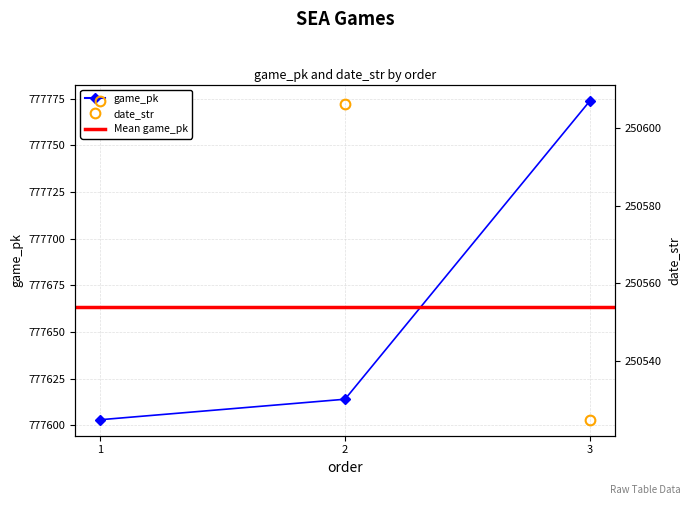

What is the sum of all date_str values?

751738